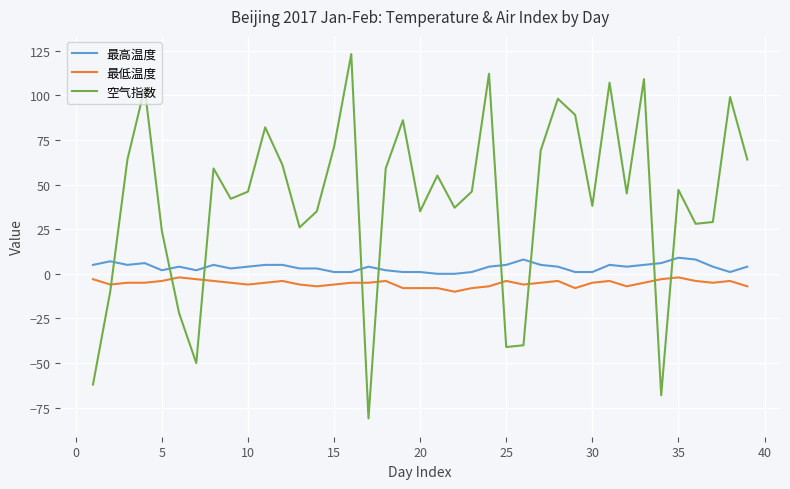

List the series in order of their overall mean, lowest first.

最低温度, 最高温度, 空气指数